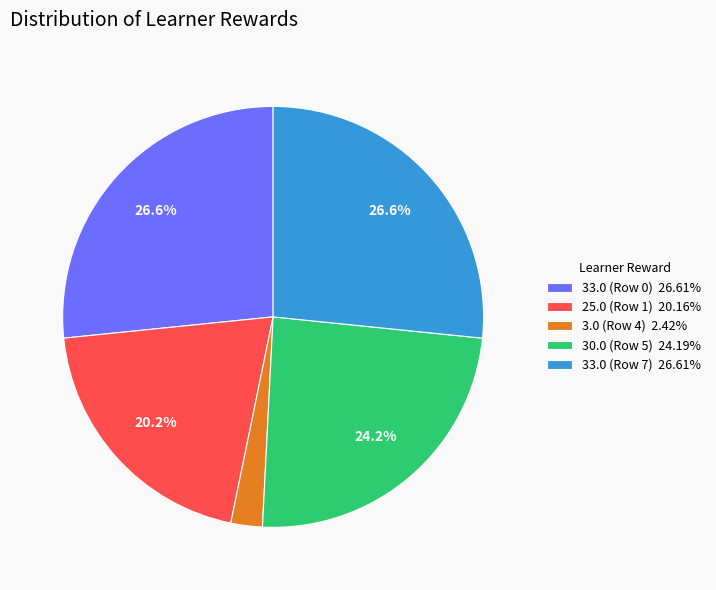

To the nearest percent, what is the difference between the largest and smallest slice percentages?

24%